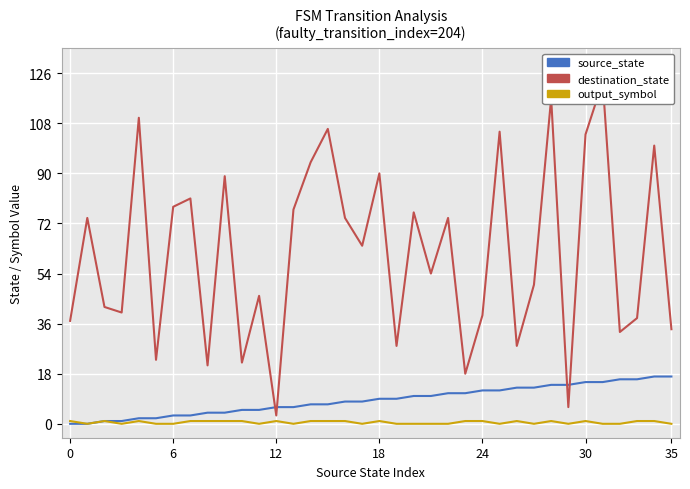

Reading left to right, transcribe all the data shown in this chart.

source_state: 0	0	1	1	2	2	3	3	4	4	5	5	6	6	7	7	8	8	9	9	10	10	11	11	12	12	13	13	14	14	15	15	16	16	17	17
destination_state: 37	74	42	40	110	23	78	81	21	89	22	46	3	77	94	106	74	64	90	28	76	54	74	18	39	105	28	50	117	6	104	123	33	38	100	34
output_symbol: 1	0	1	0	1	0	0	1	1	1	1	0	1	0	1	1	1	0	1	0	0	0	0	1	1	0	1	0	1	0	1	0	0	1	1	0